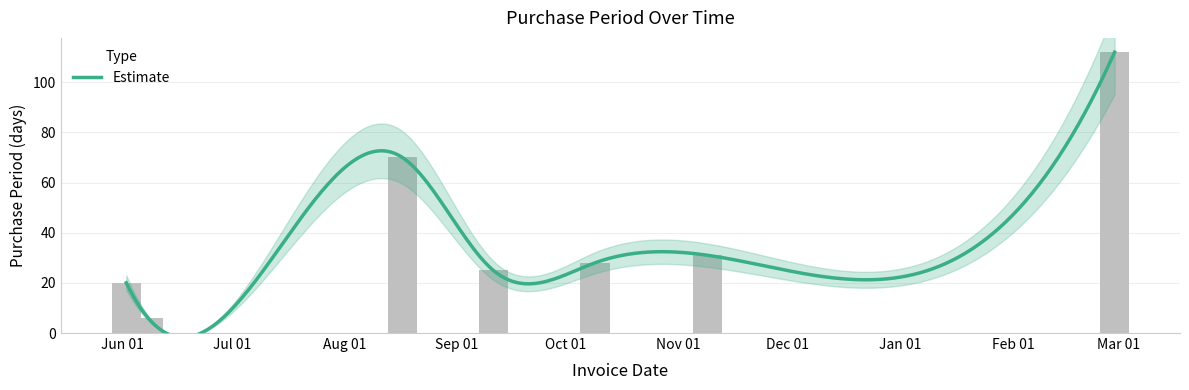

Rank the categories by value from highest to lowest.

2016-02-29, 2015-08-17, 2015-11-09, 2015-10-09, 2015-09-11, 2015-06-02, 2015-06-08